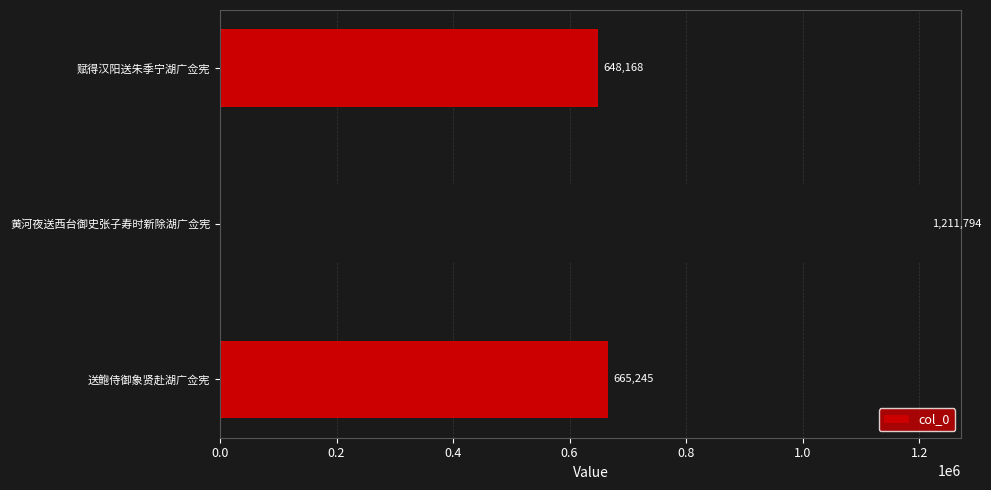

What is the difference between the values at 送鲍侍御象贤赴湖广佥宪 and 黄河夜送西台御史张子寿时新除湖广佥宪?

546549